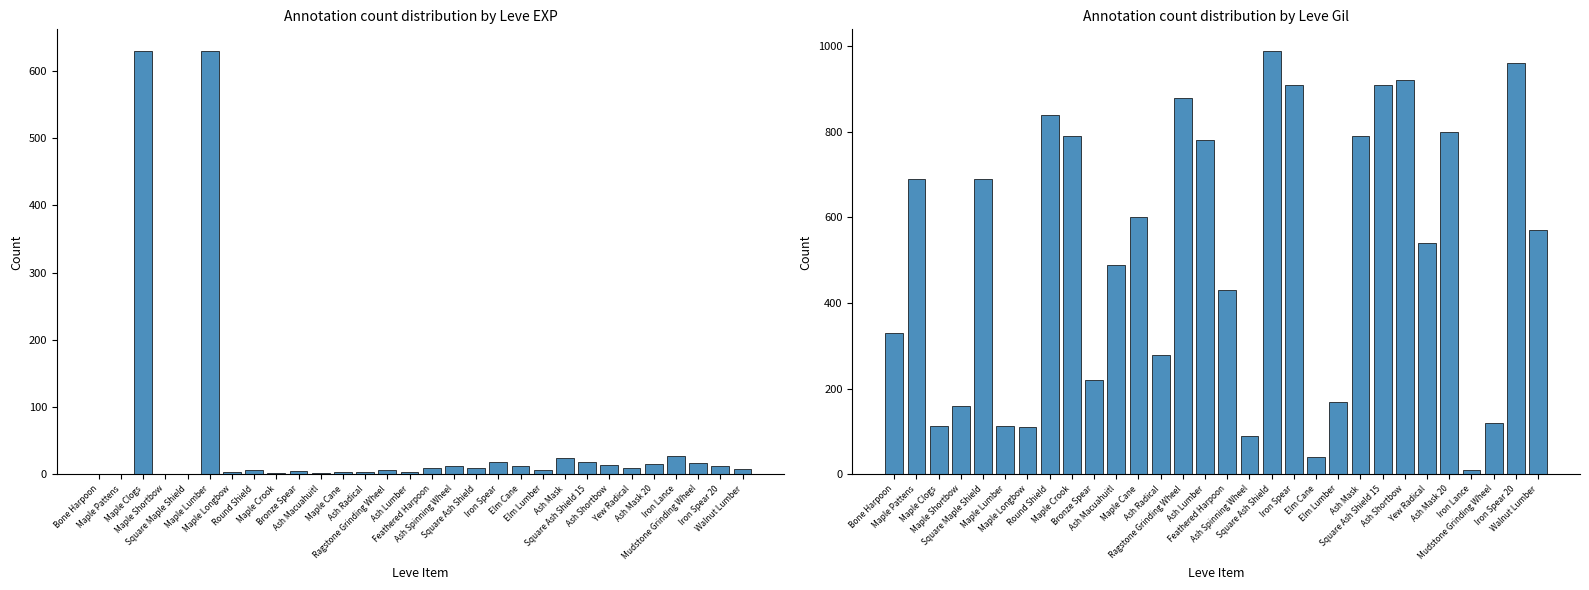

Which category has the highest value across all series?

Square Ash Shield